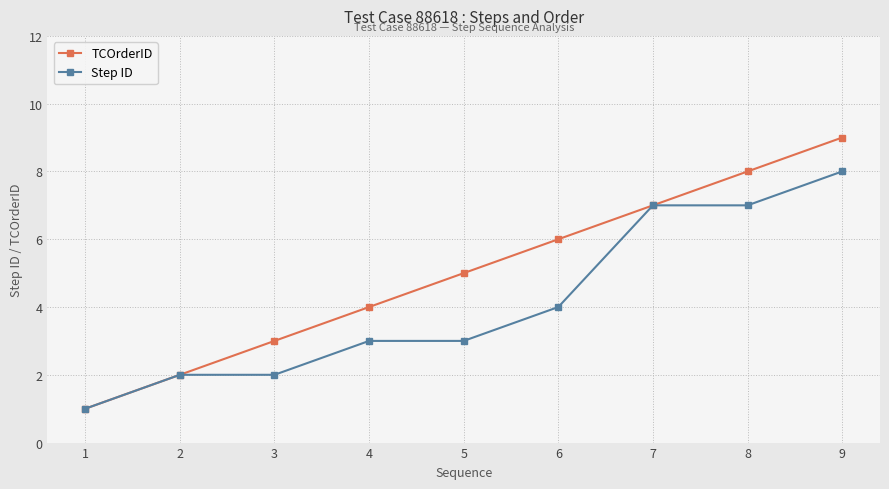

Reading right to left, transcribe all the data shown in this chart.

TCOrderID: 9	8	7	6	5	4	3	2	1
Step ID: 8	7	7	4	3	3	2	2	1